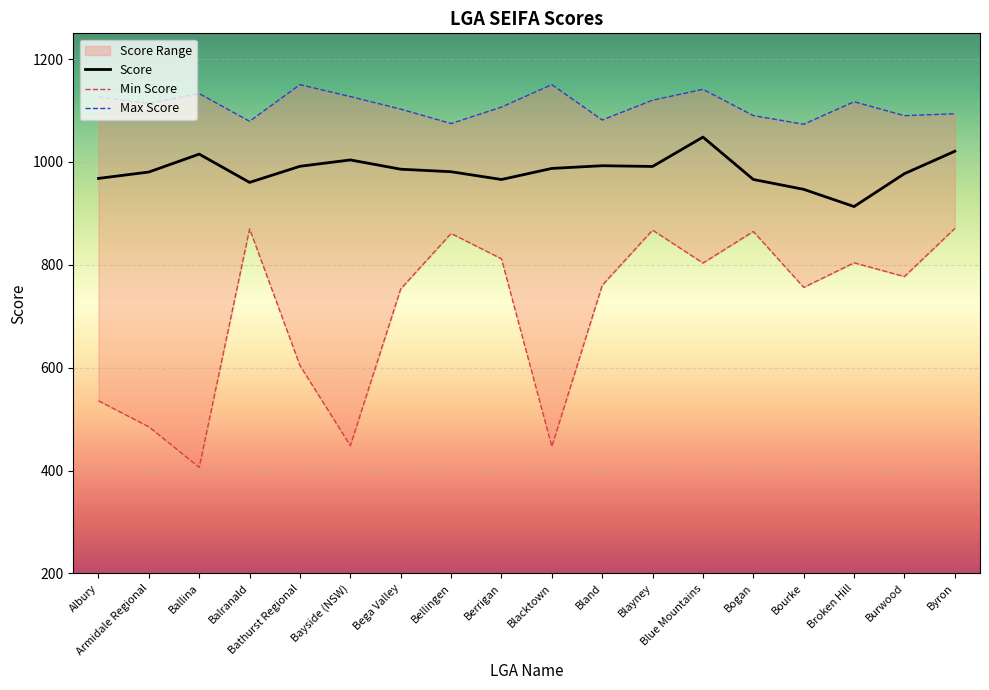

Is it true that Score equals 965.8 at Berrigan?

True